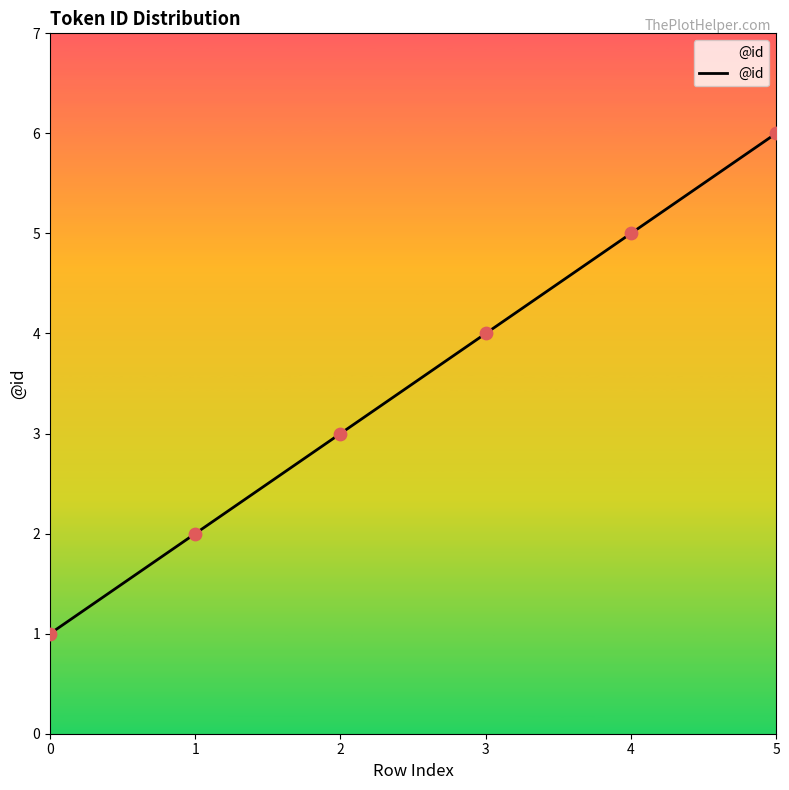

Between 1 and 3, which is larger?

3